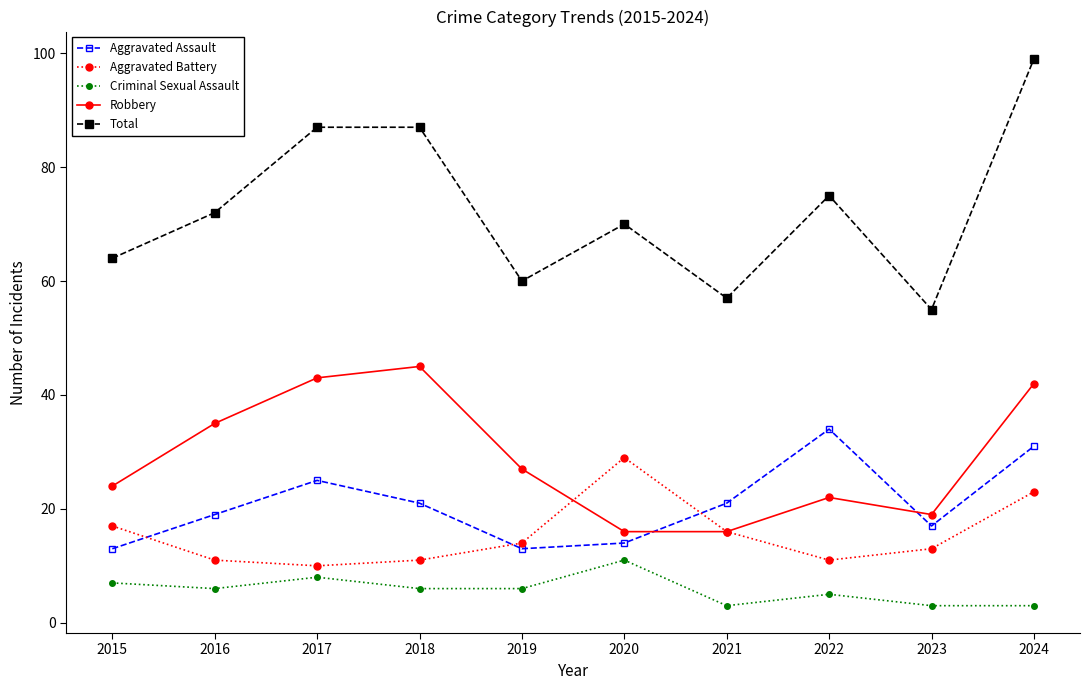

True or false: Aggravated Battery and Criminal Sexual Assault intersect in this chart.

False